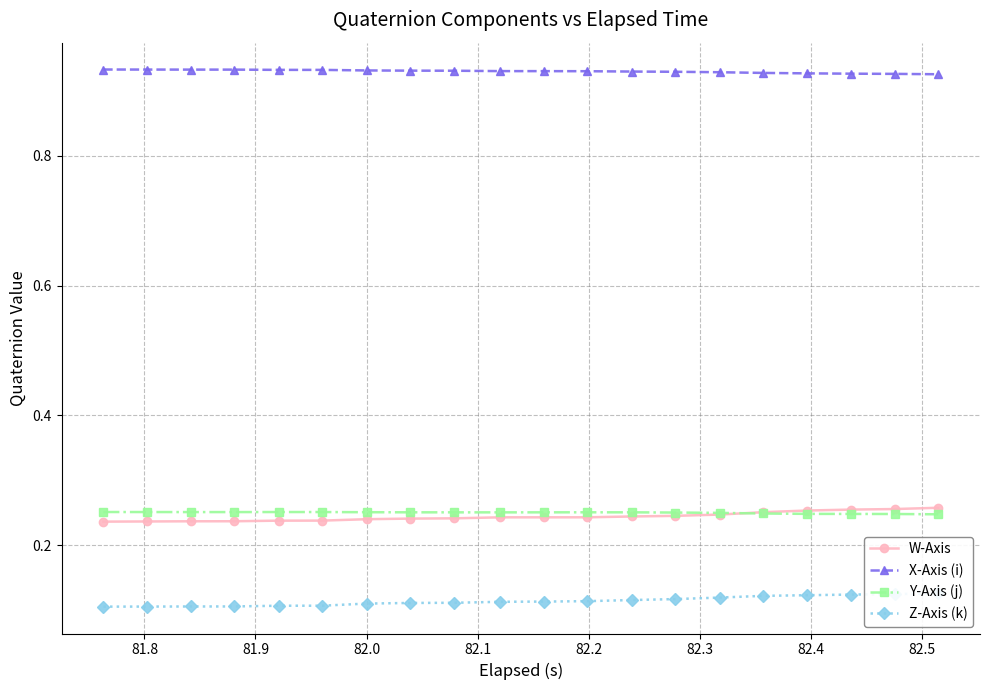

Reading right to left, what are all the values shown in this chart?

W-Axis: 0.3	0.3	0.3	0.3	0.3	0.2	0.2	0.2	0.2	0.2	0.2	0.2	0.2	0.2	0.2	0.2	0.2	0.2	0.2	0.2
X-Axis (i): 0.9	0.9	0.9	0.9	0.9	0.9	0.9	0.9	0.9	0.9	0.9	0.9	0.9	0.9	0.9	0.9	0.9	0.9	0.9	0.9
Y-Axis (j): 0.2	0.2	0.2	0.2	0.2	0.3	0.3	0.3	0.3	0.3	0.3	0.3	0.3	0.3	0.3	0.3	0.3	0.3	0.3	0.3
Z-Axis (k): 0.1	0.1	0.1	0.1	0.1	0.1	0.1	0.1	0.1	0.1	0.1	0.1	0.1	0.1	0.1	0.1	0.1	0.1	0.1	0.1